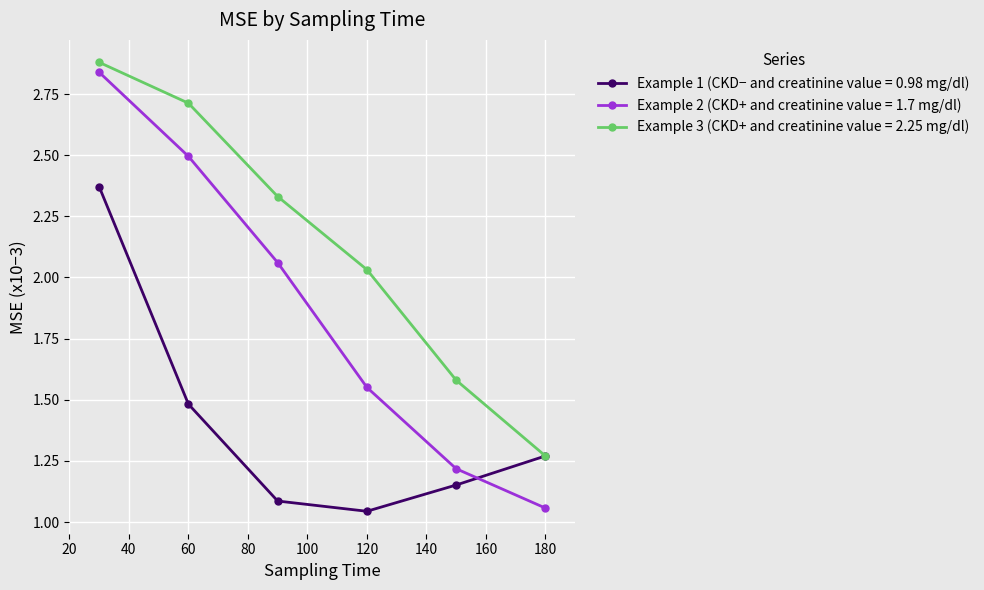

What is the maximum value shown in the chart?

2.9